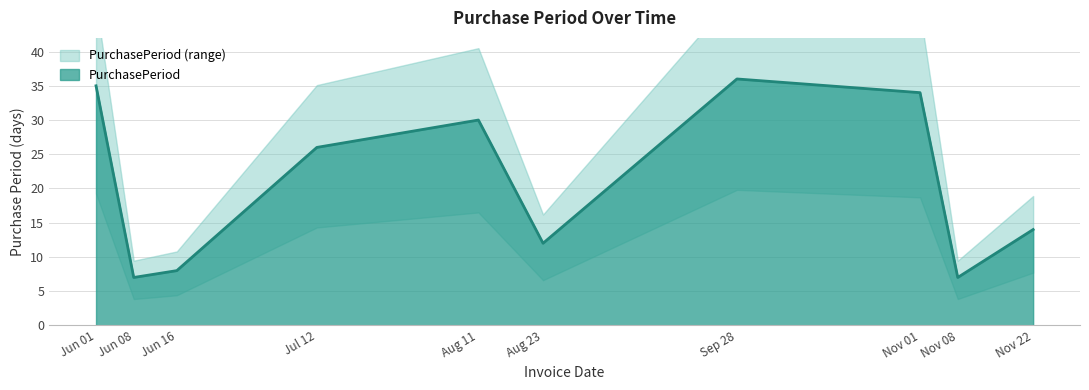

True or false: PurchasePeriod has a value of 23 at Nov 22.

False